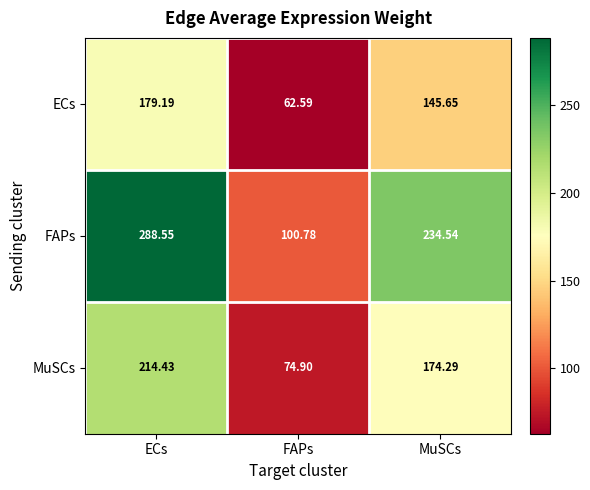

List the series in order of their peak value, highest first.

FAPs, MuSCs, ECs